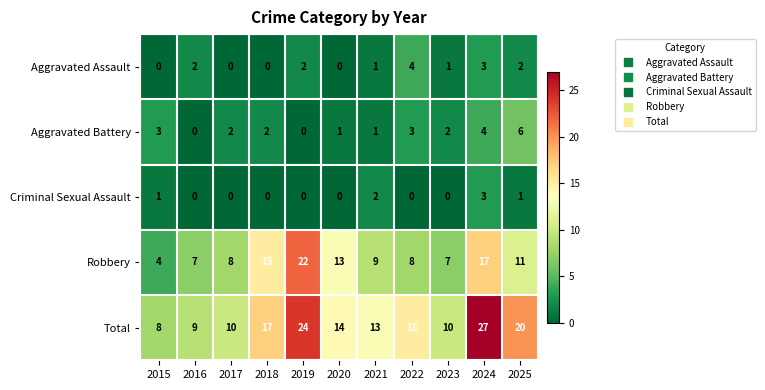

The Aggravated Battery series shows 6 at 2025. True or false?

True